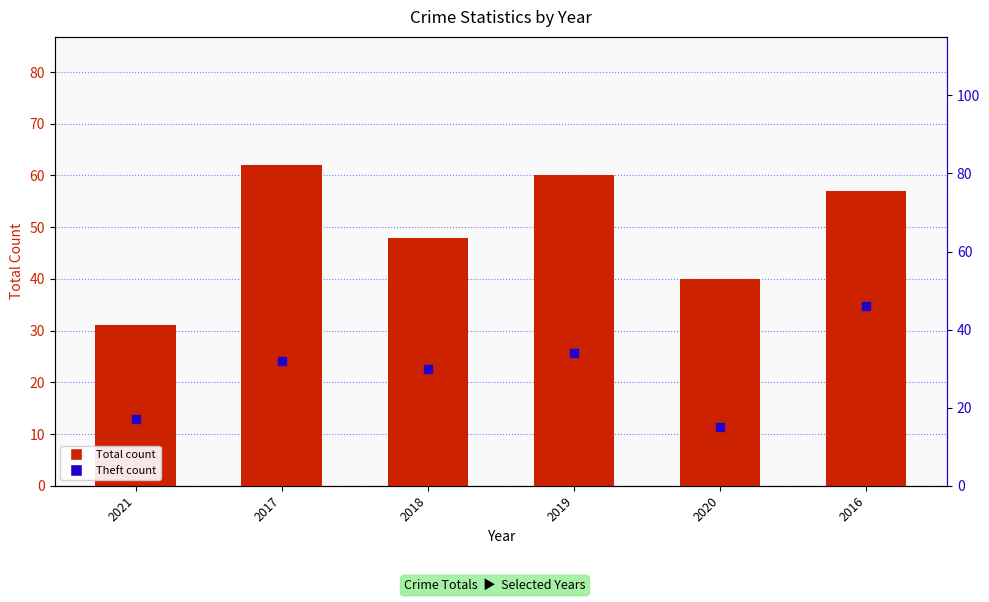

Which series reaches the minimum Y coordinate?

Theft count